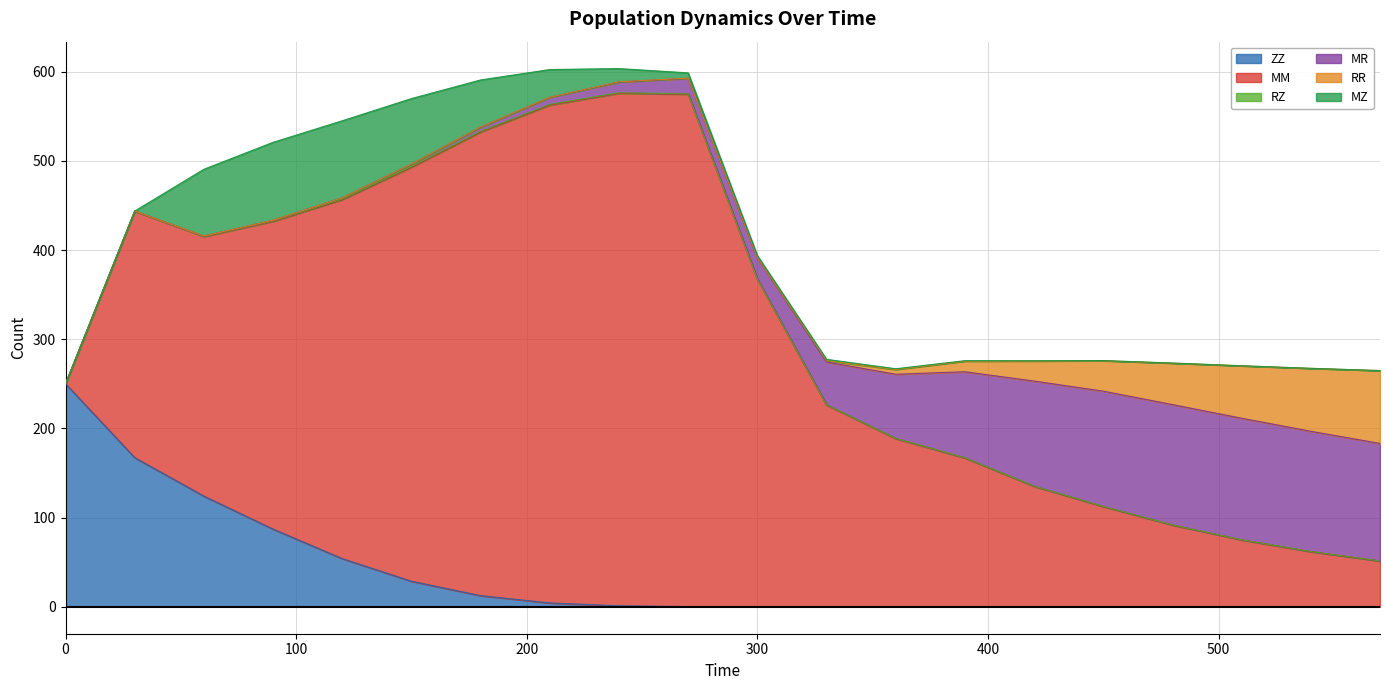

At which label does MZ first exceed 1?

60